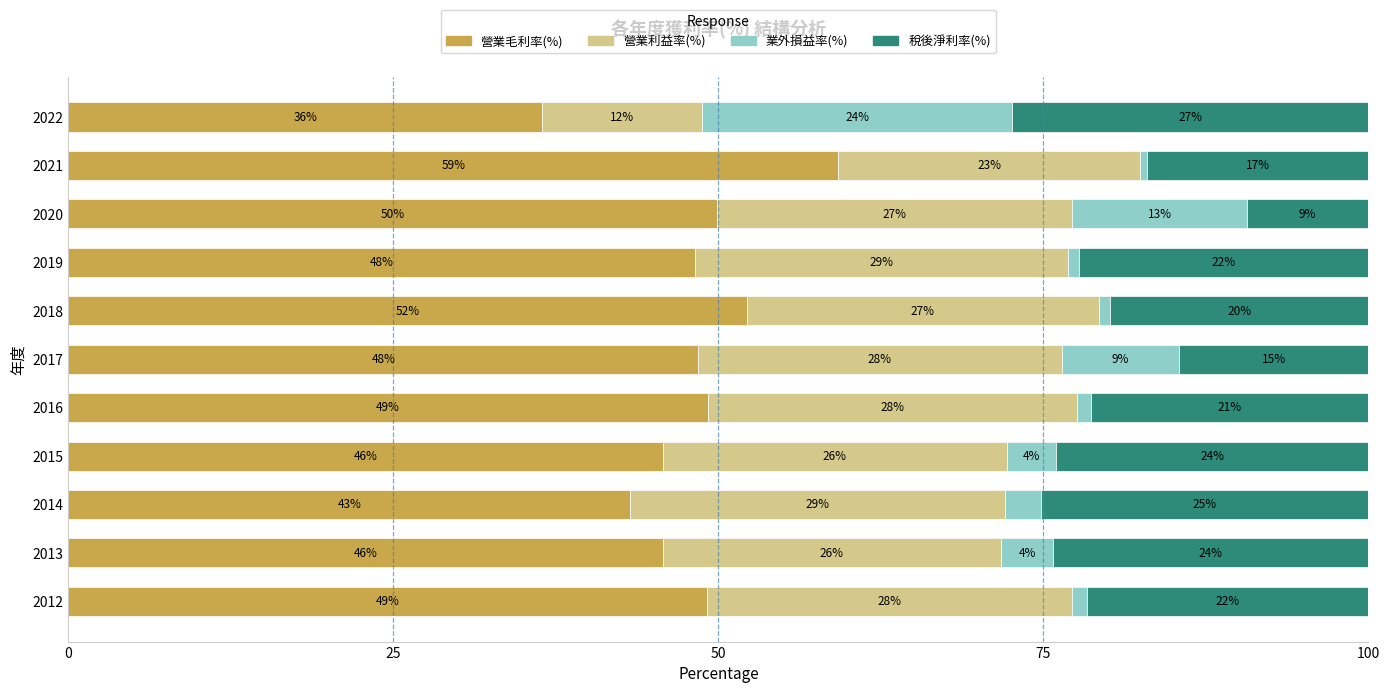

What is the difference between the maximum and second lowest values in the 營業毛利率(%) series?

16.0